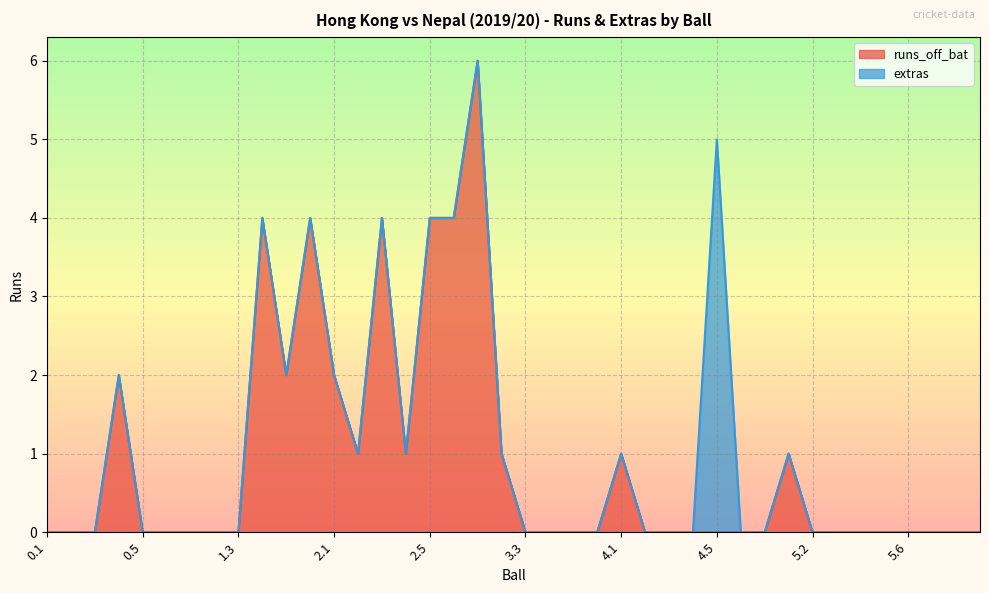

Which label corresponds to the largest value in the chart?

3.1